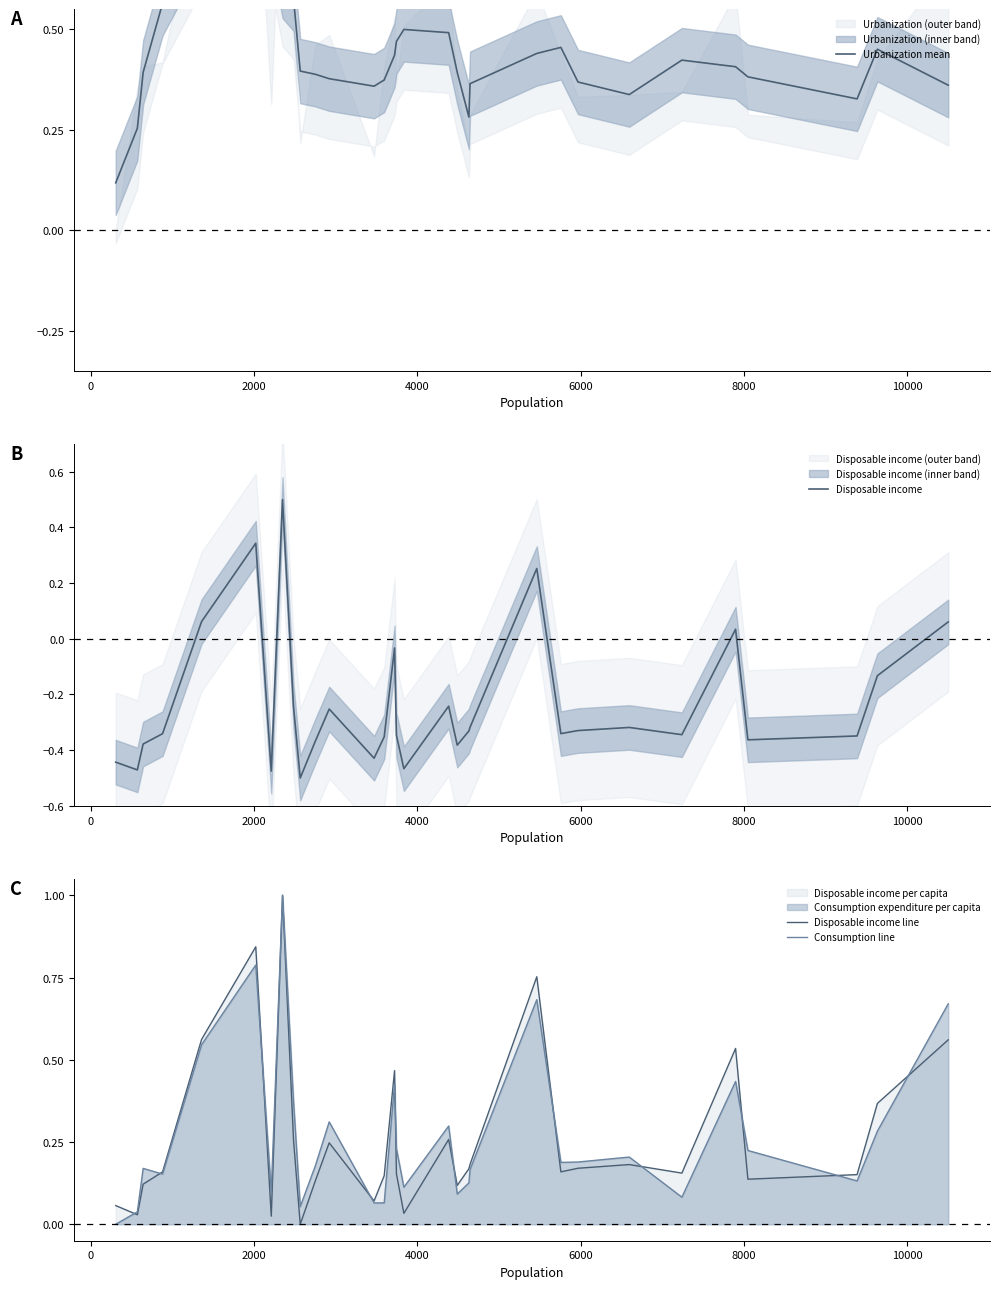

Rank the series by their maximum value, from lowest to highest.

Disposable income, Urbanization mean, Disposable income line, Consumption line